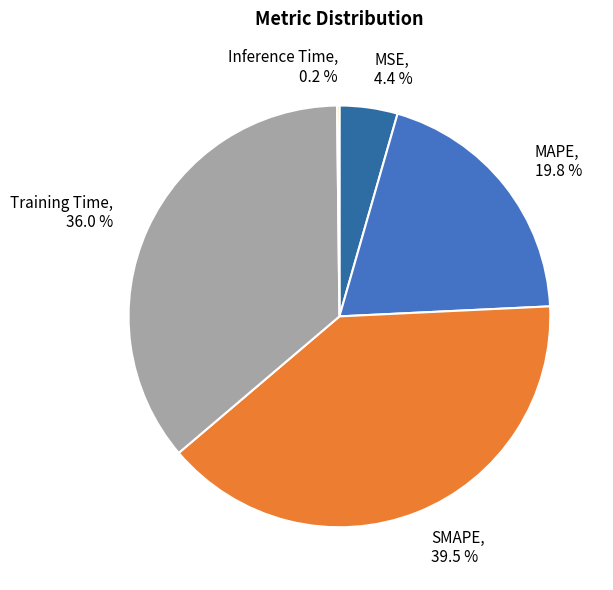

Is there any slice that represents more than half of the pie?

No